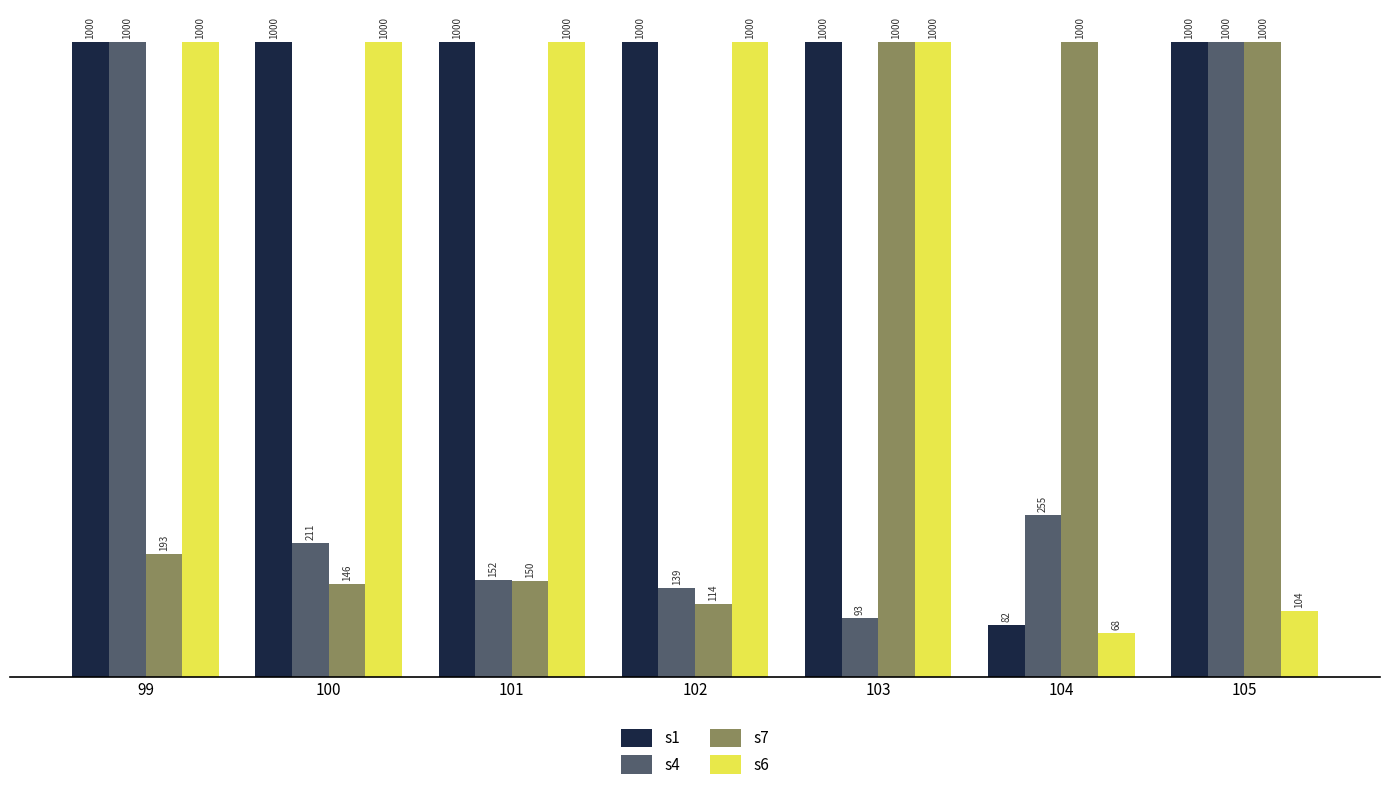

Rank the series by their average value, from lowest to highest.

s4, s7, s6, s1